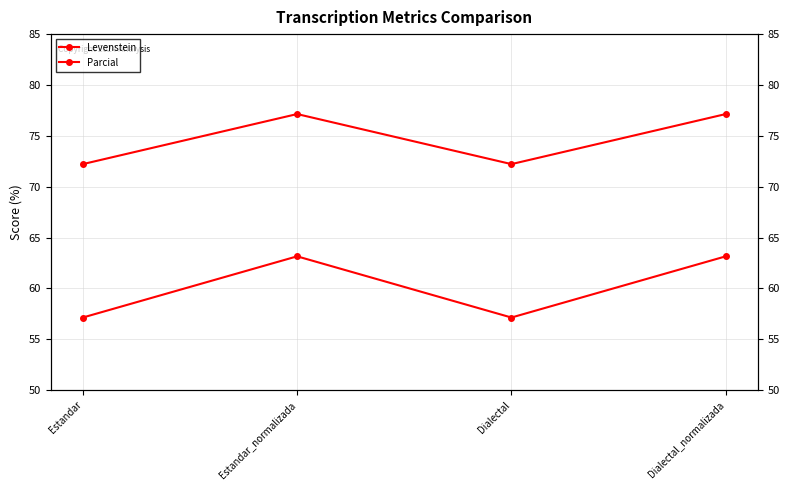

What is the difference between the Parcial values at Estandar and Estandar_normalizada?

4.9